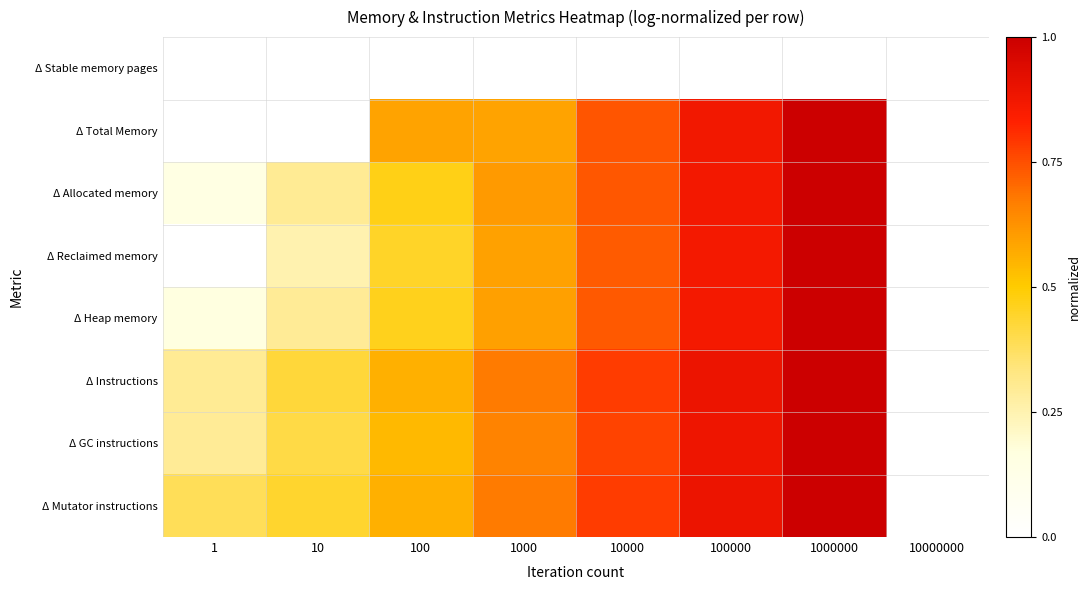

Reading left to right, transcribe all the data shown in this chart.

Δ Stable memory pages: 1=0.0	10=0.0	100=0.0	1000=0.0	10000=0.0	100000=0.0	1000000=0.0	10000000=0.0
Δ Total Memory: 1=0.0	10=0.0	100=0.6	1000=0.6	10000=0.7	100000=0.9	1000000=1.0	10000000=0.0
Δ Allocated memory: 1=0.2	10=0.3	100=0.5	1000=0.6	10000=0.7	100000=0.9	1000000=1.0	10000000=0.0
Δ Reclaimed memory: 1=0.0	10=0.3	100=0.4	1000=0.6	10000=0.7	100000=0.9	1000000=1.0	10000000=0.0
Δ Heap memory: 1=0.2	10=0.3	100=0.5	1000=0.6	10000=0.7	100000=0.9	1000000=1.0	10000000=0.0
Δ Instructions: 1=0.3	10=0.4	100=0.6	1000=0.7	10000=0.8	100000=0.9	1000000=1.0	10000000=0.0
Δ GC instructions: 1=0.3	10=0.4	100=0.5	1000=0.7	10000=0.8	100000=0.9	1000000=1.0	10000000=0.0
Δ Mutator instructions: 1=0.4	10=0.4	100=0.6	1000=0.7	10000=0.8	100000=0.9	1000000=1.0	10000000=0.0